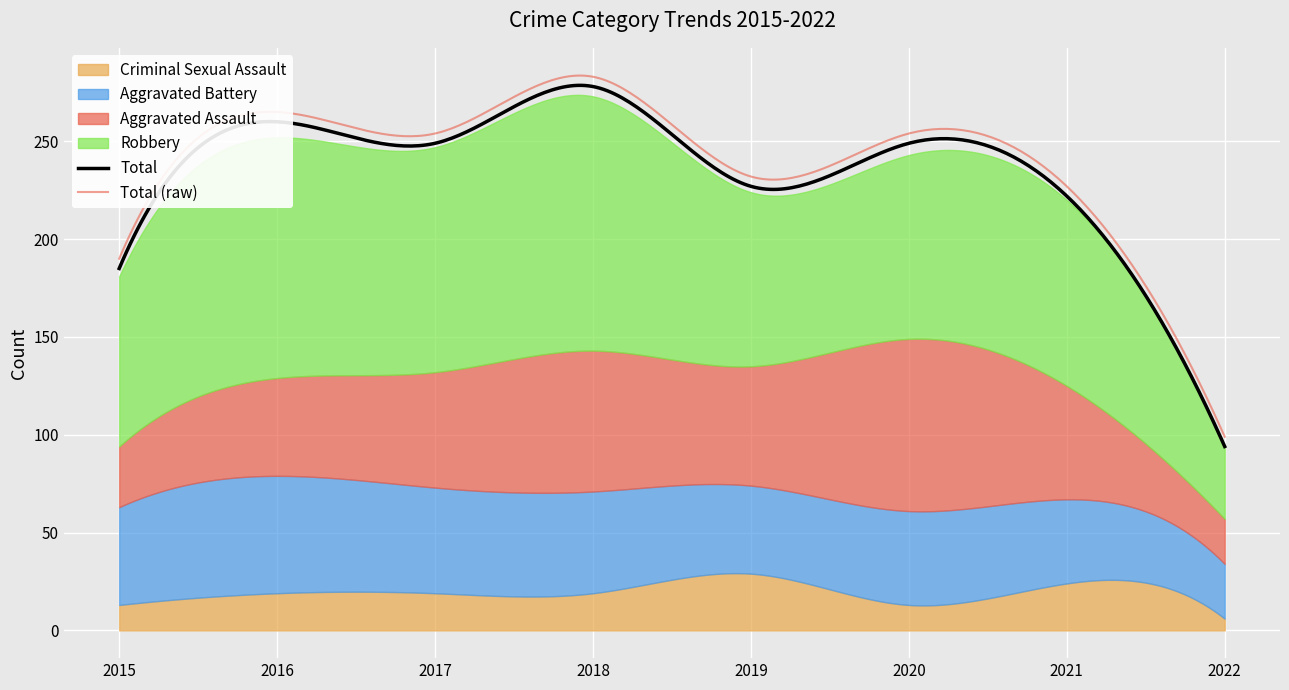

True or false: Robbery and Aggravated Assault cross at least once.

False